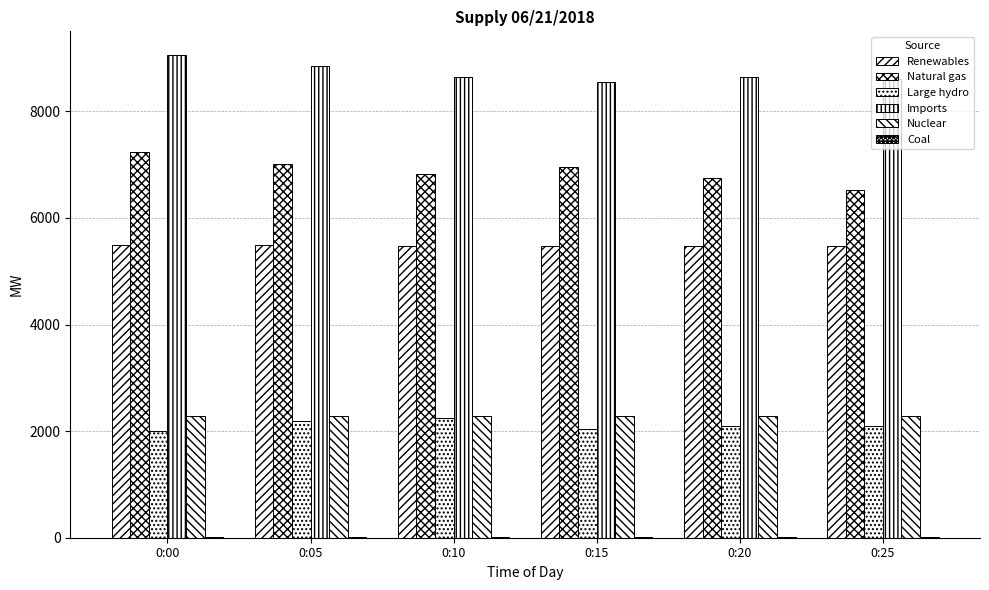

Reading left to right, what are all the values shown in this chart?

Renewables: 0:00=5498	0:05=5484	0:10=5467	0:15=5466	0:20=5472	0:25=5476
Natural gas: 0:00=7247	0:05=7006	0:10=6826	0:15=6958	0:20=6754	0:25=6526
Large hydro: 0:00=1996	0:05=2189	0:10=2254	0:15=2044	0:20=2099	0:25=2096
Imports: 0:00=9050	0:05=8859	0:10=8649	0:15=8557	0:20=8653	0:25=8617
Nuclear: 0:00=2282	0:05=2282	0:10=2281	0:15=2280	0:20=2280	0:25=2280
Coal: 0:00=18	0:05=18	0:10=18	0:15=18	0:20=18	0:25=18